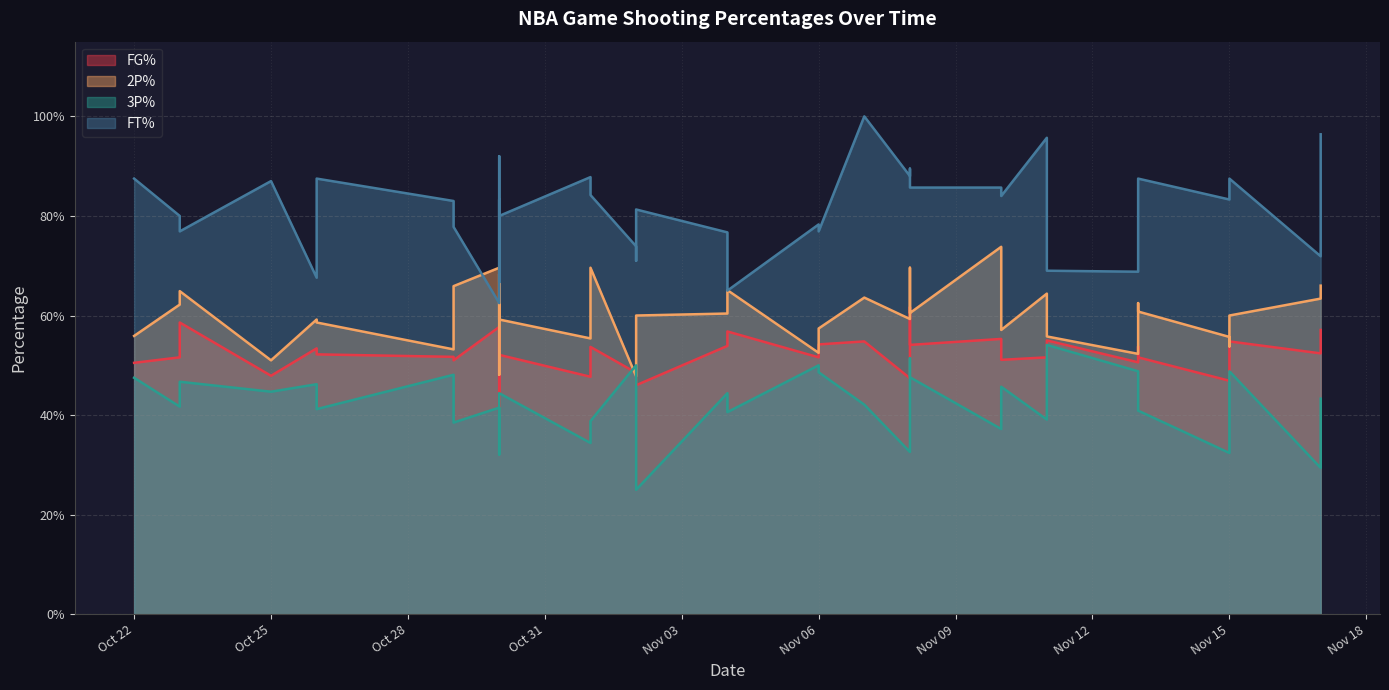

The value of FT% at 2024-10-26 is 1.2. True or false?

False